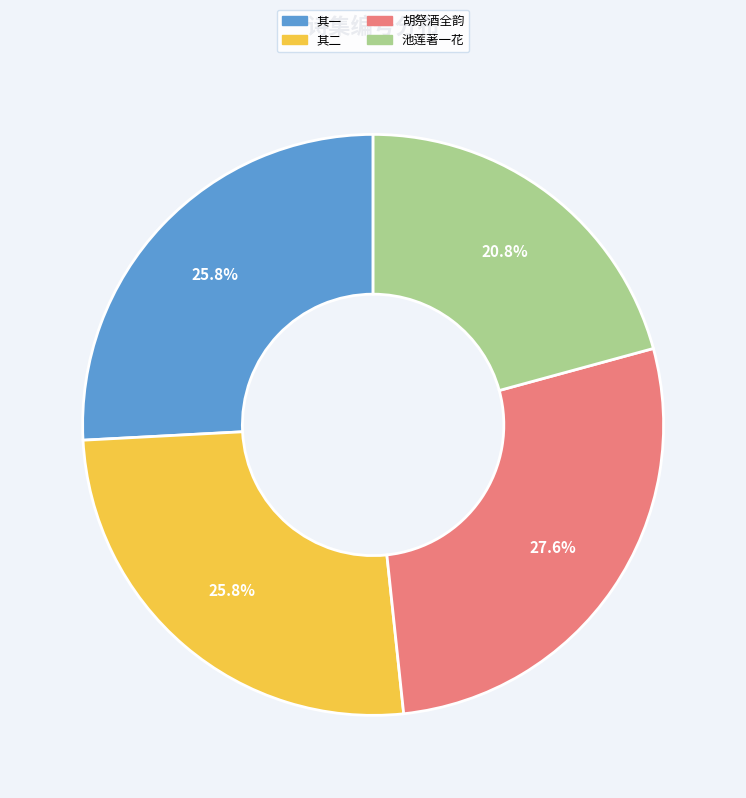

Is there any slice that represents more than half of the pie?

No